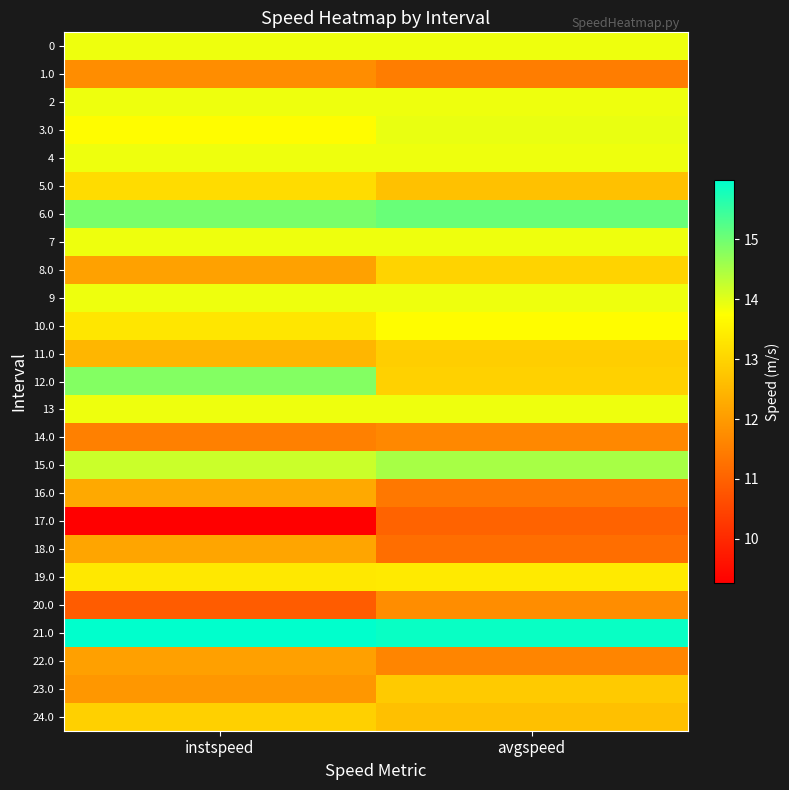

Which series has the largest total across all categories?

21.0